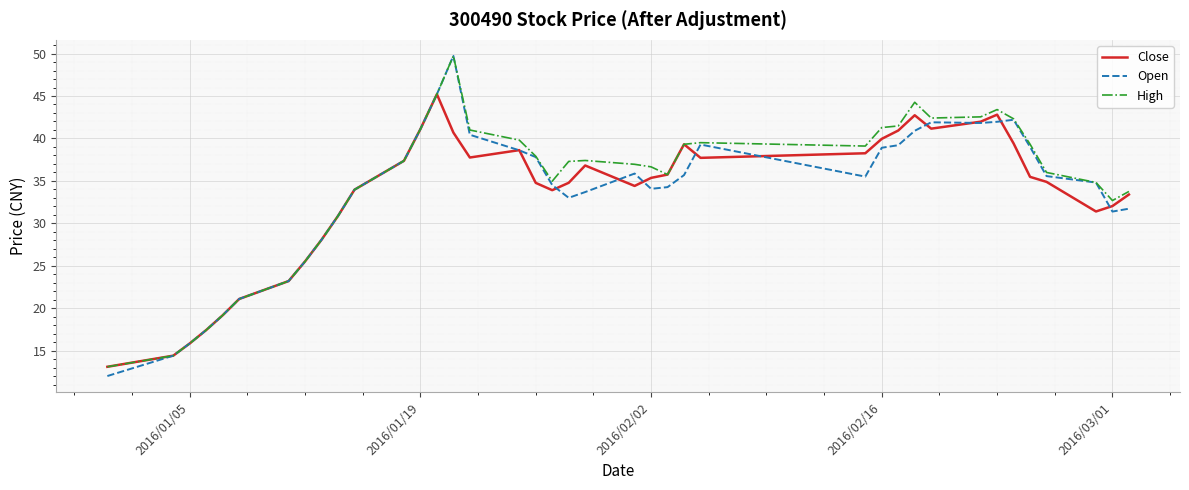

Which series has the widest spread of values?

Open